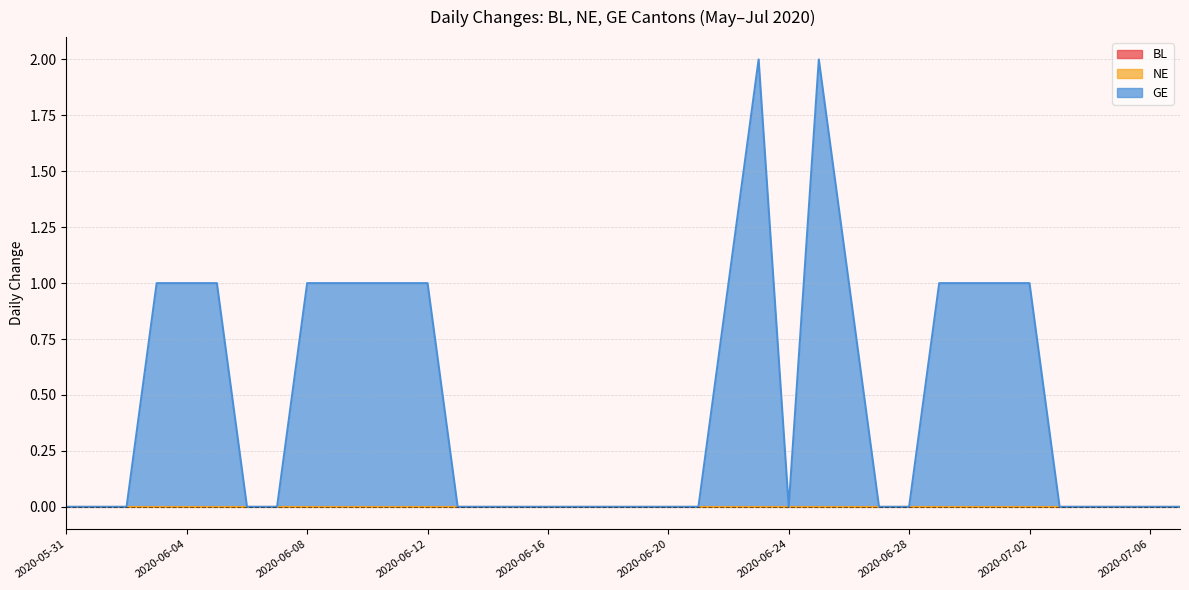

At which category does the chart reach its minimum across all series?

2020-05-31